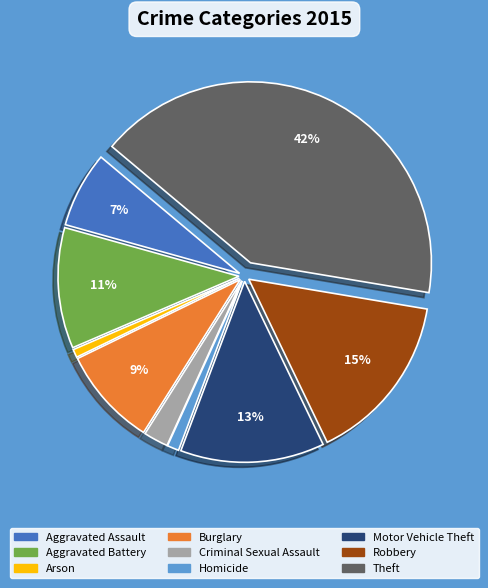

Which slice is the largest?

Theft